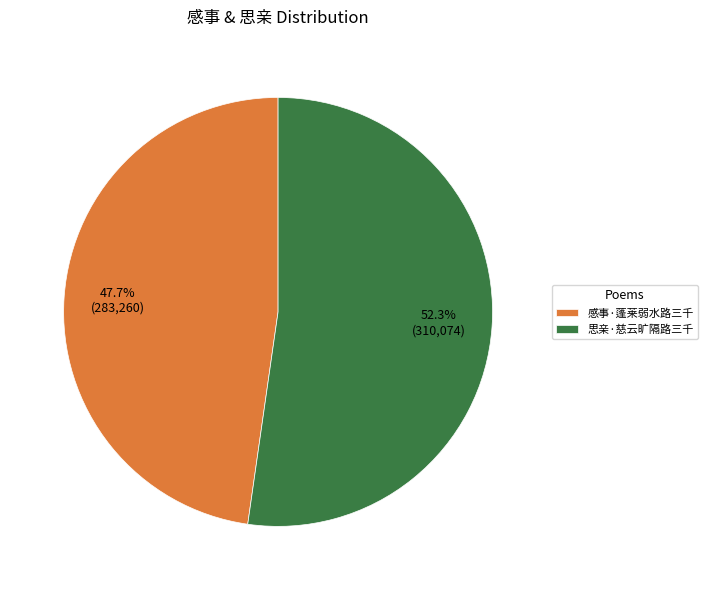

Between 感事·蓬莱弱水路三千 and 思亲·慈云旷隔路三千, which is larger?

思亲·慈云旷隔路三千